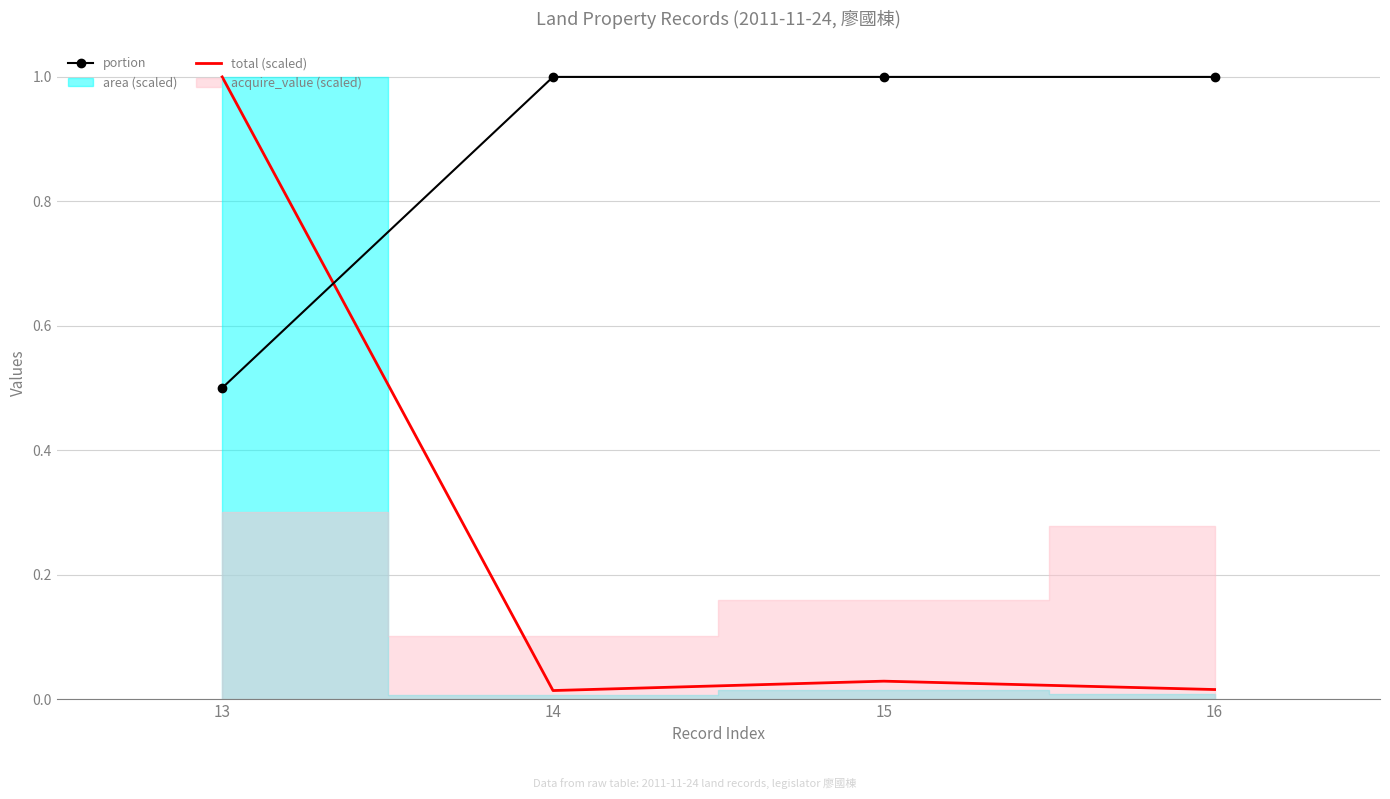

True or false: portion has more than 2 points higher than both neighbors.

False